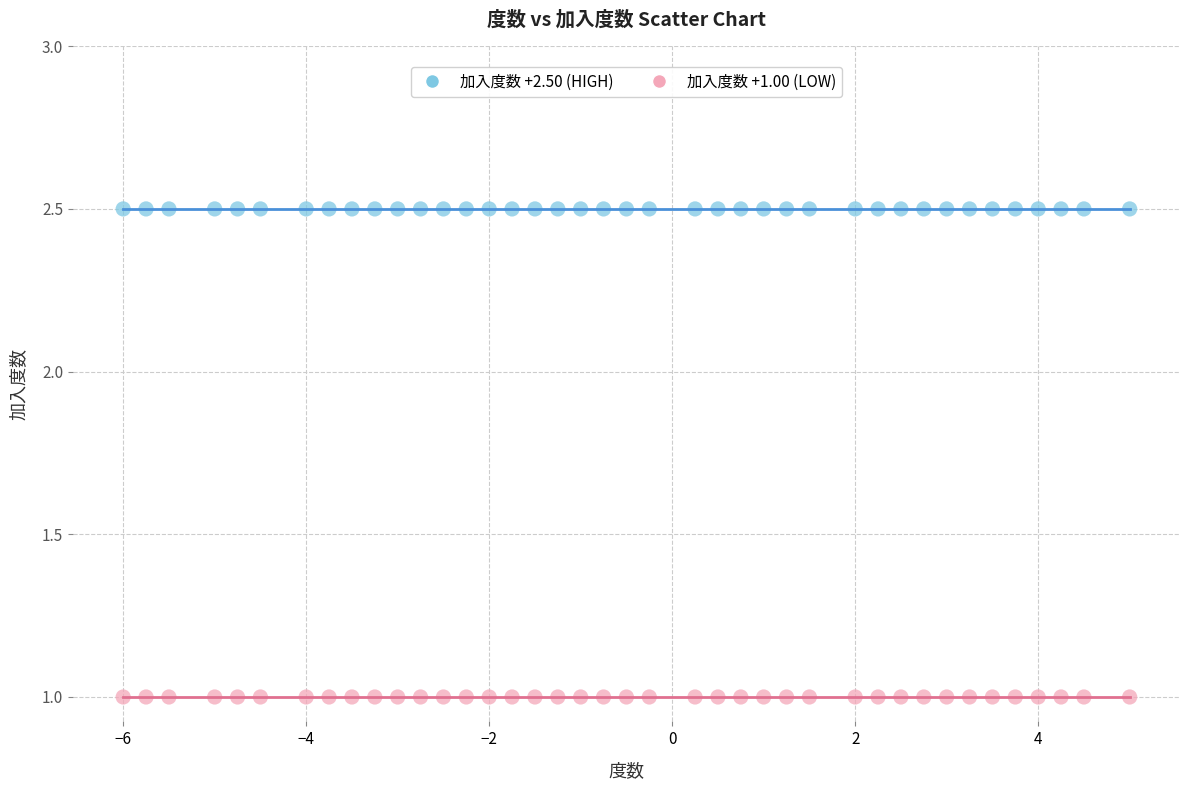

Which series contains the lowest Y value?

加入度数 +1.00 (LOW)